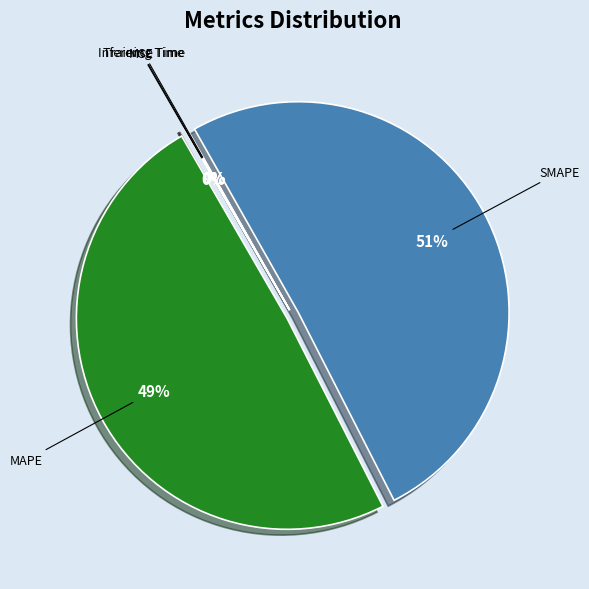

The SMAPE slice represents 42% of the pie. True or false?

False